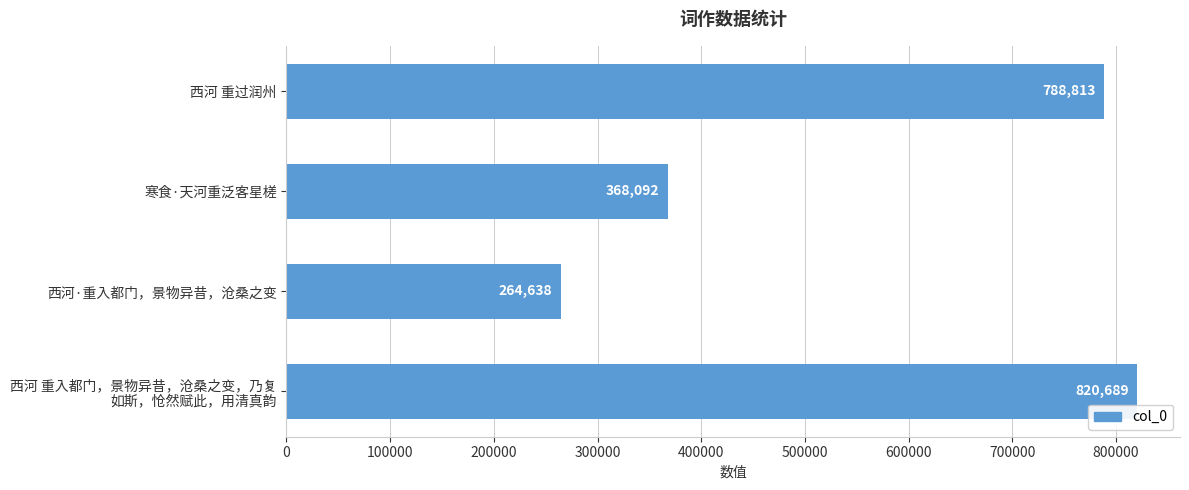

What is the change in value from 西河 重过润州 to 寒食·天河重泛客星槎?

-420721